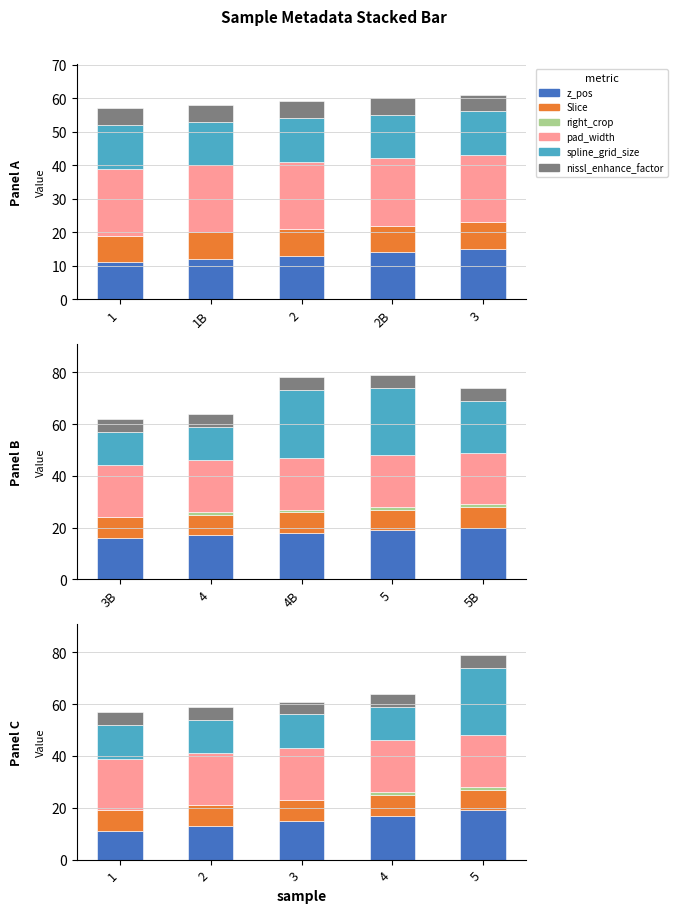

What value does the nissl_enhance_factor series have at 3?

5